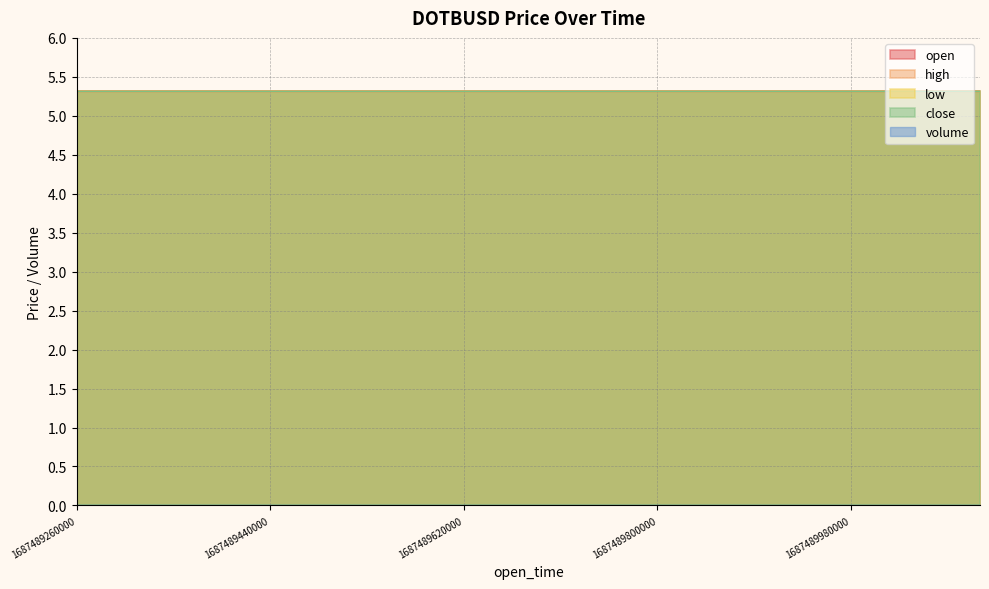

Which series has the largest total across all categories?

open